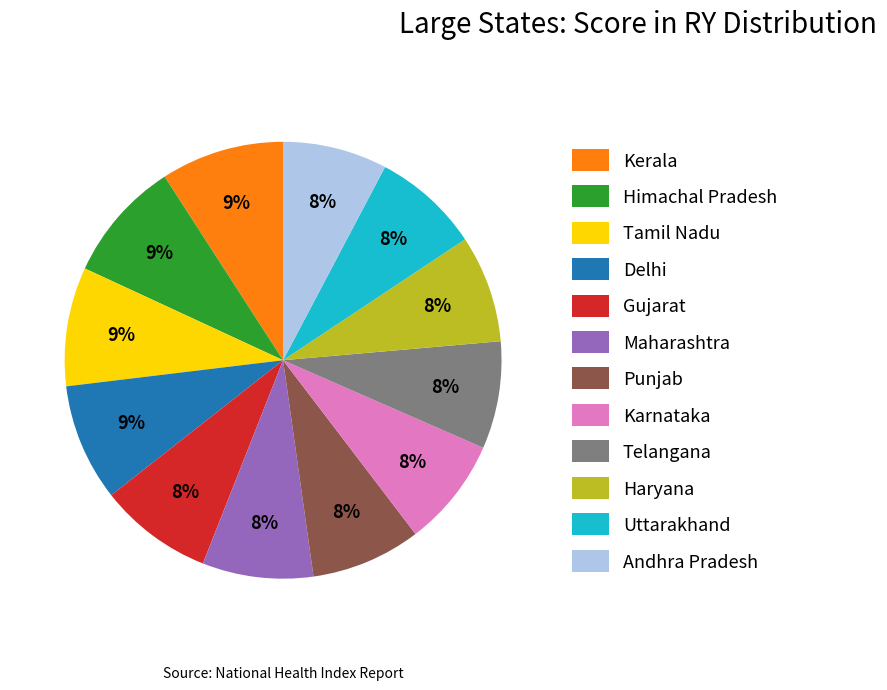

The Telangana slice represents 8% of the pie. True or false?

True